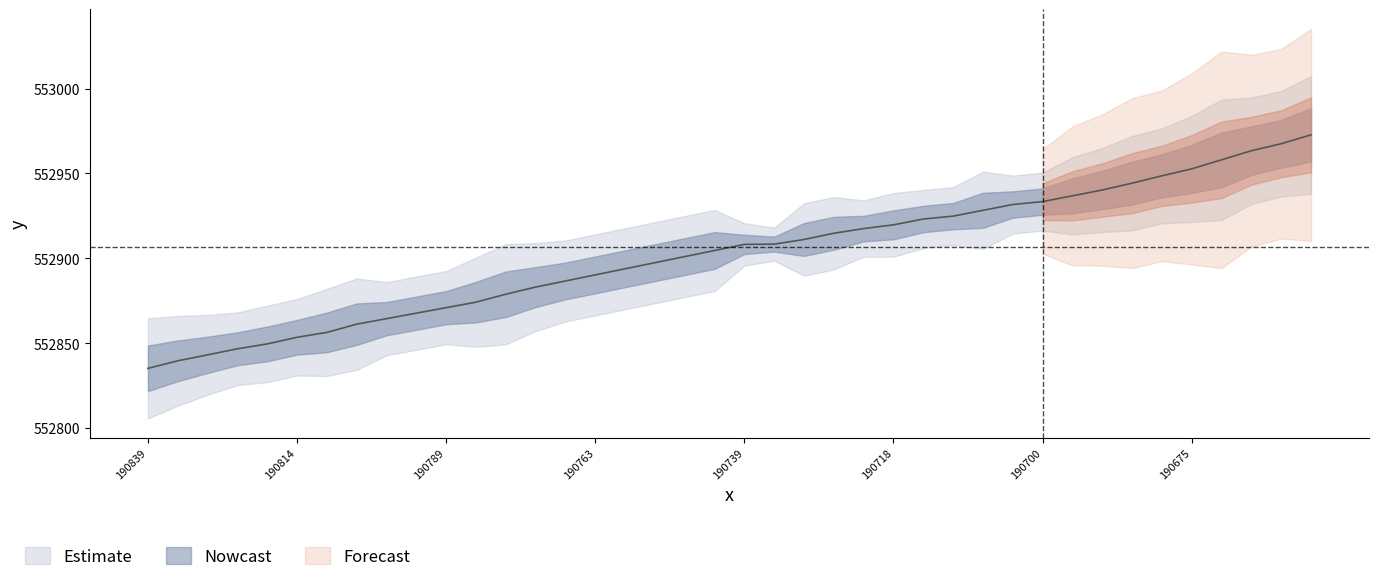

What position from the left is 12?

13